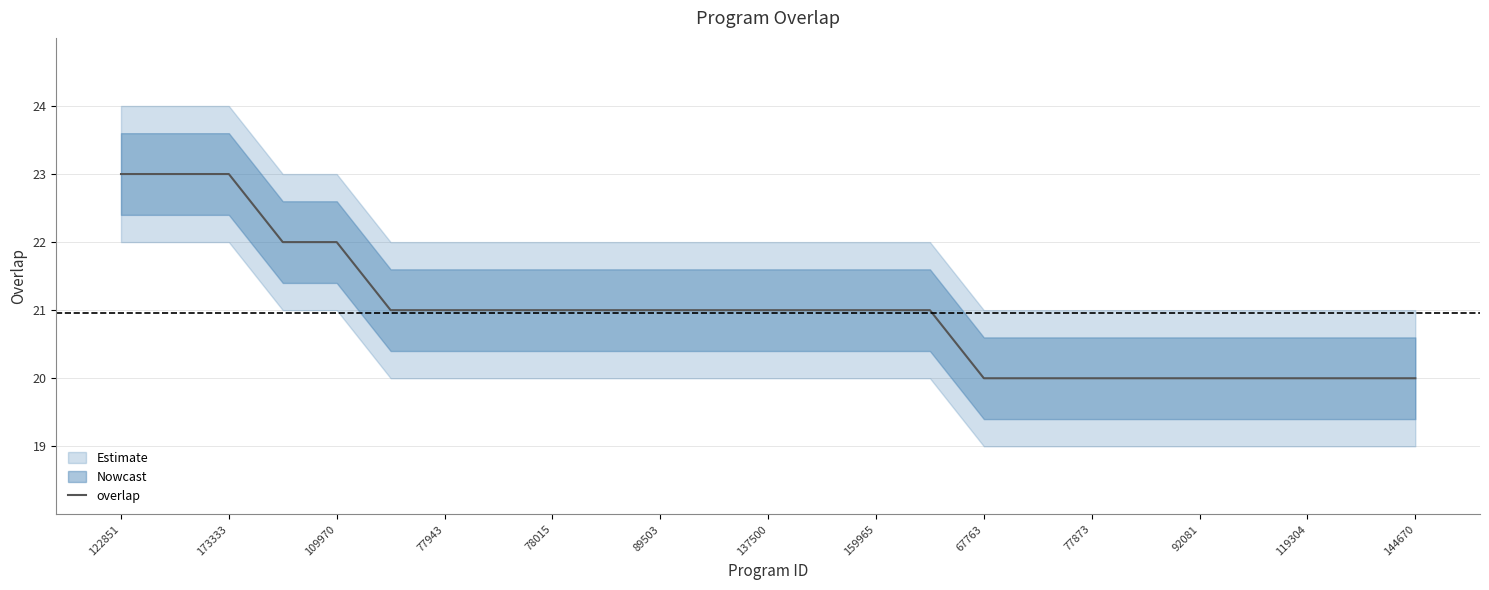

What is the maximum value shown in the chart?

23